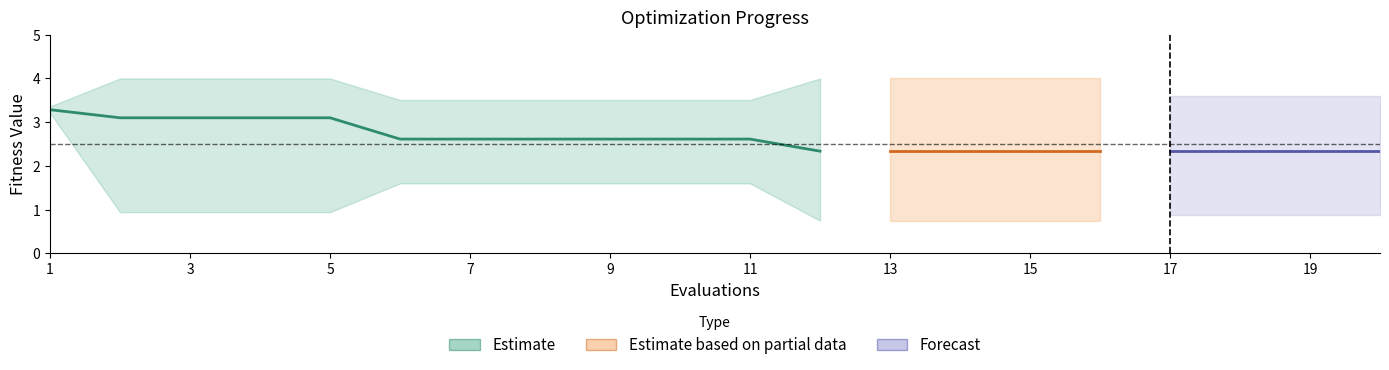

What is the difference between the highest and lowest values at 5?

3.1